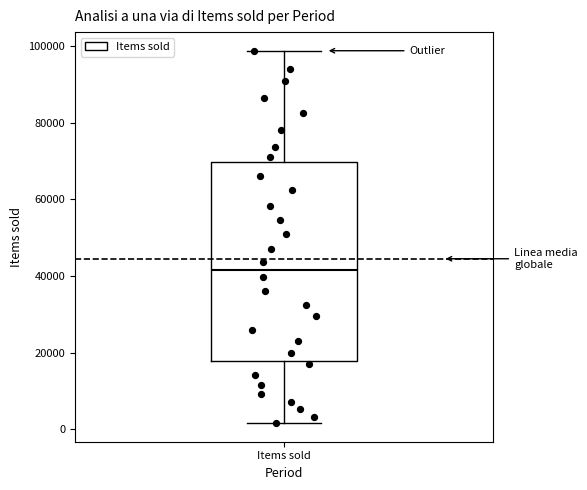

Transcribe this box plot: give where the median line is, the range the box spans, and where the two whiskers end, as read against the y-axis. The values are not printed on the chart, so give them approximately, as read against the axis.

median 42000, box 18000 to 70000, whiskers 2000 to 98000